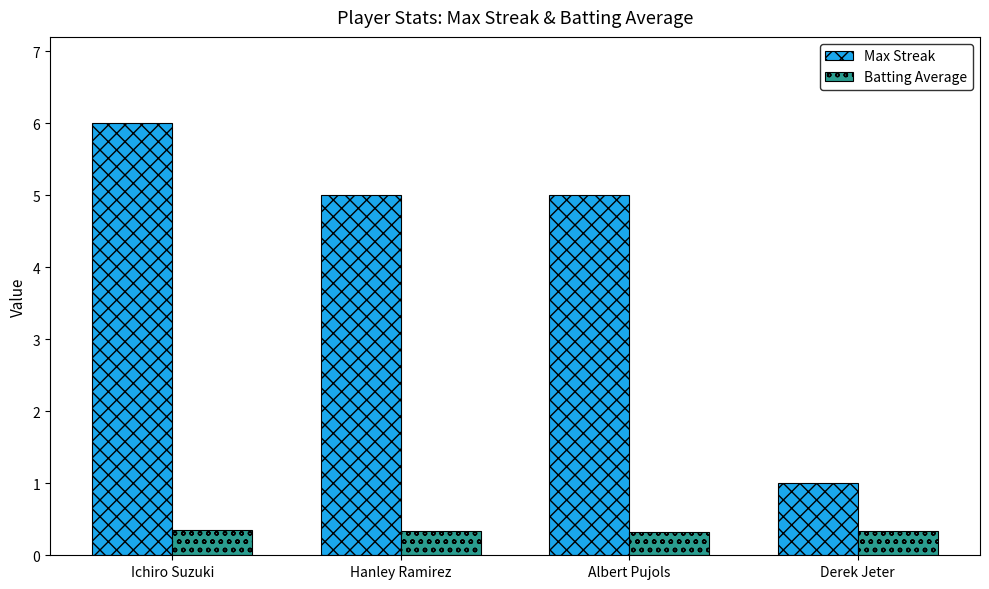

How many bars are there in each group?

2